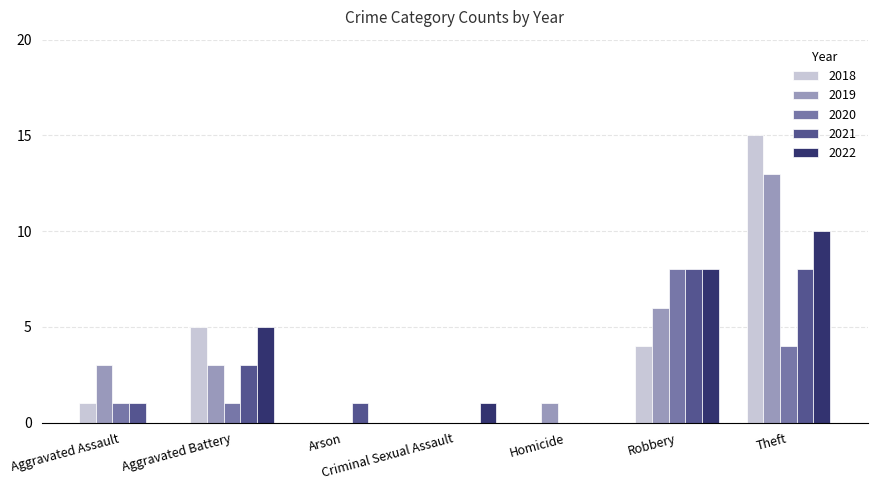

At which category is the sum across all series the highest?

Theft